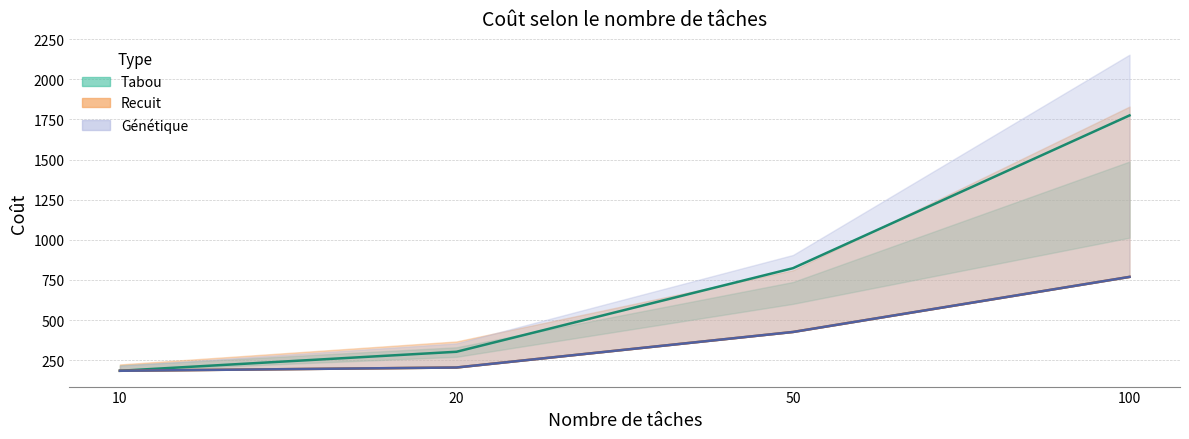

Reading left to right, transcribe all the data shown in this chart.

Tabou: 184.6	303.0	823.4	1774.6
Recuit: 184.6	205.0	426.2	769.2
Genetique: 184.6	205.0	426.2	769.2